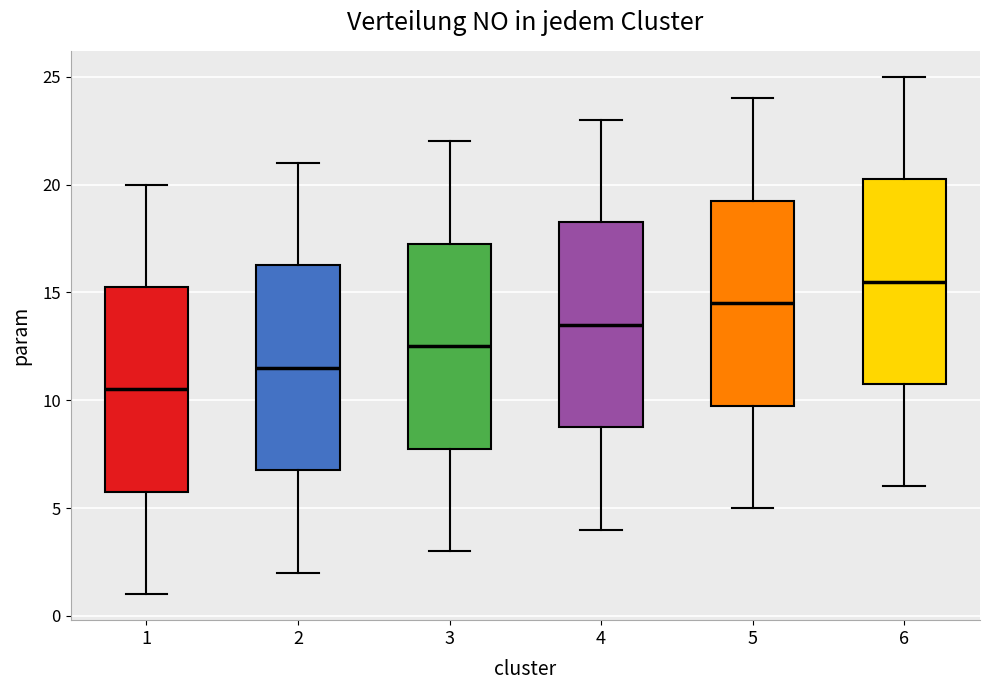

Reading left to right, read every box against the y-axis: the position of its median line, the range the box covers, and the ends of its whiskers. The values are not printed on the chart, so give them approximately, as read against the axis.

1: median 10.5, box 6.0 to 15.5, whiskers 1.0 to 20.0
2: median 11.5, box 7.0 to 16.5, whiskers 2.0 to 21.0
3: median 12.5, box 8.0 to 17.5, whiskers 3.0 to 22.0
4: median 13.5, box 9.0 to 18.5, whiskers 4.0 to 23.0
5: median 14.5, box 10.0 to 19.5, whiskers 5.0 to 24.0
6: median 15.5, box 11.0 to 20.5, whiskers 6.0 to 25.0